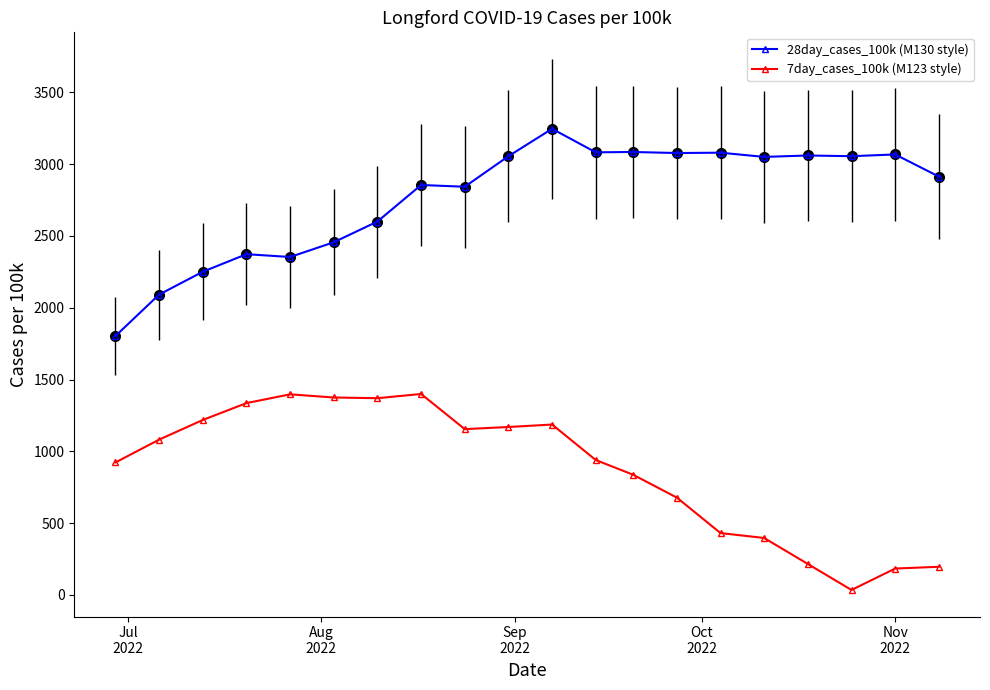

What is the maximum value shown in the chart?

3246.7